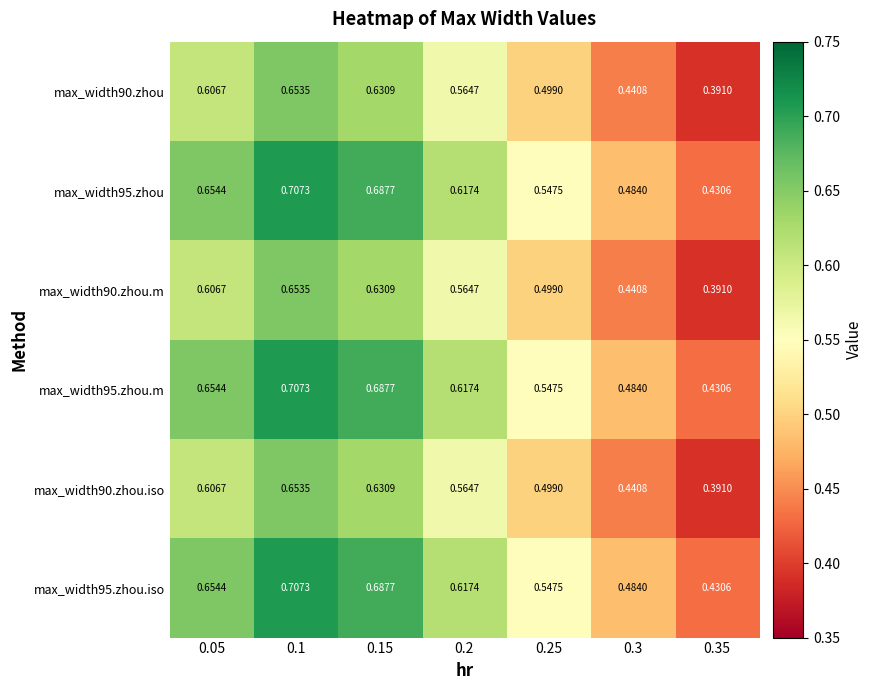

What is the total value across all series at 0.15?

4.0